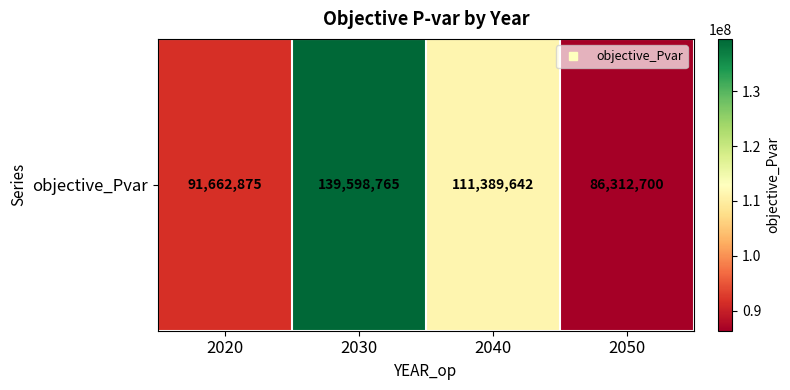

Reading left to right, extract all data points from this chart.

2020=91662874.6	2030=139598765.2	2040=111389641.7	2050=86312699.5